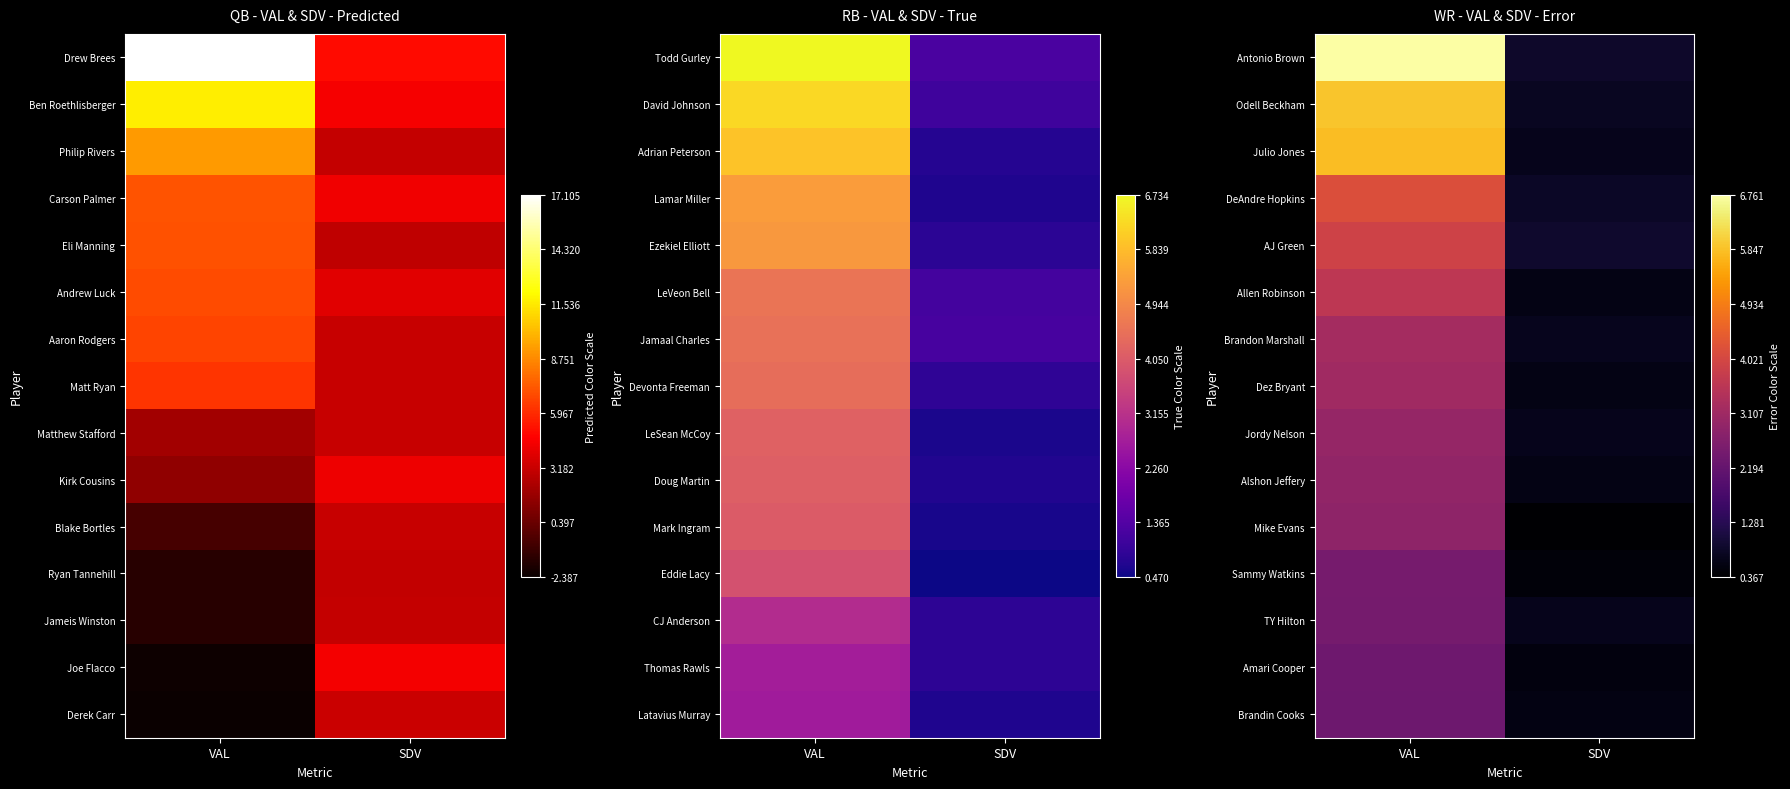

Between VAL and SDV, which is larger?

VAL